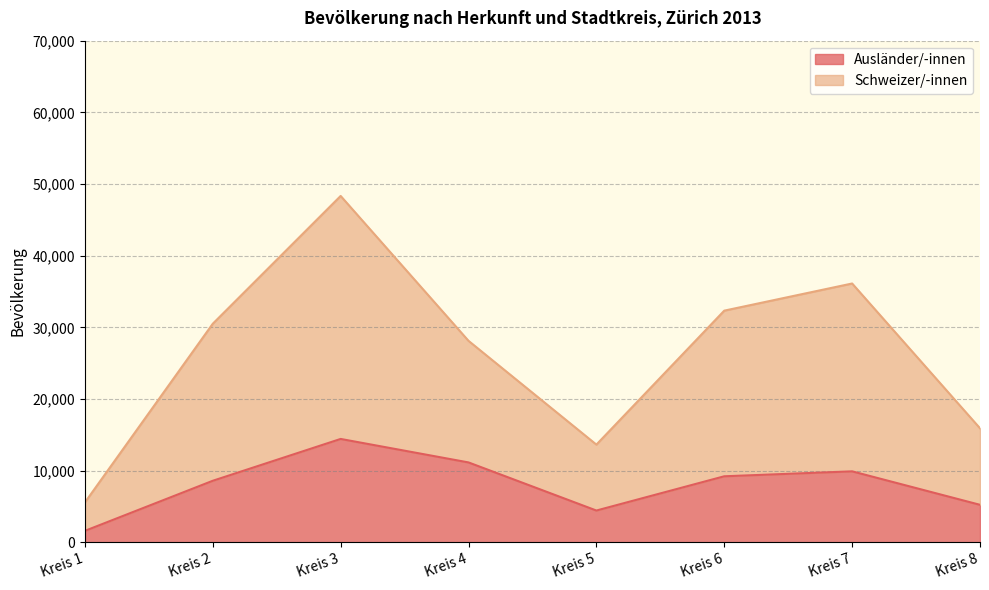

How many lines are shown in the chart?

2